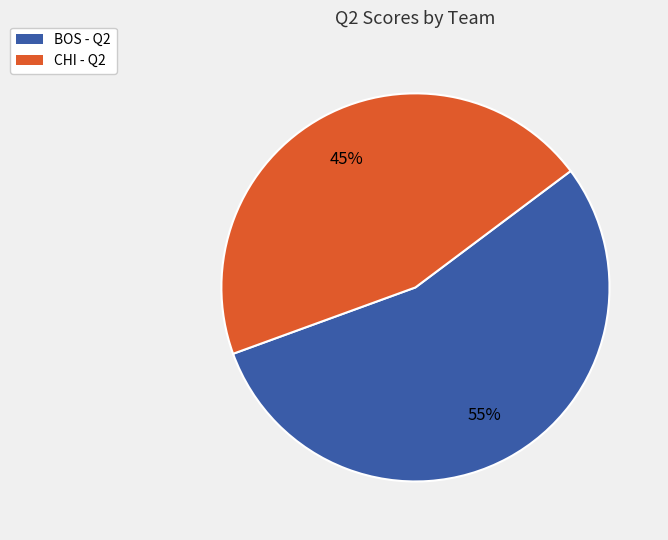

How many slices are in this pie chart?

2